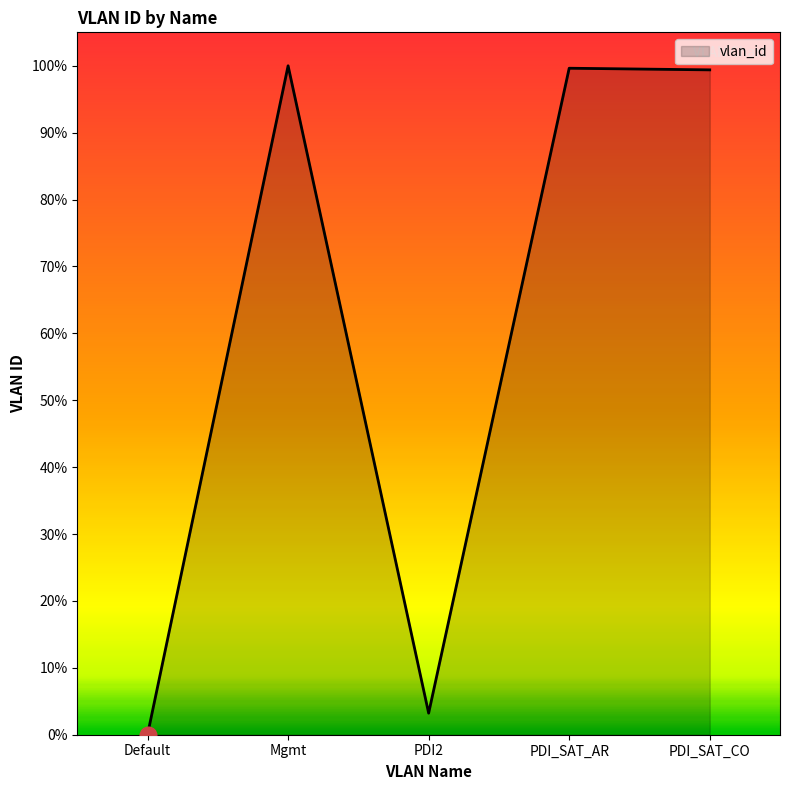

What is the smallest value displayed?

1